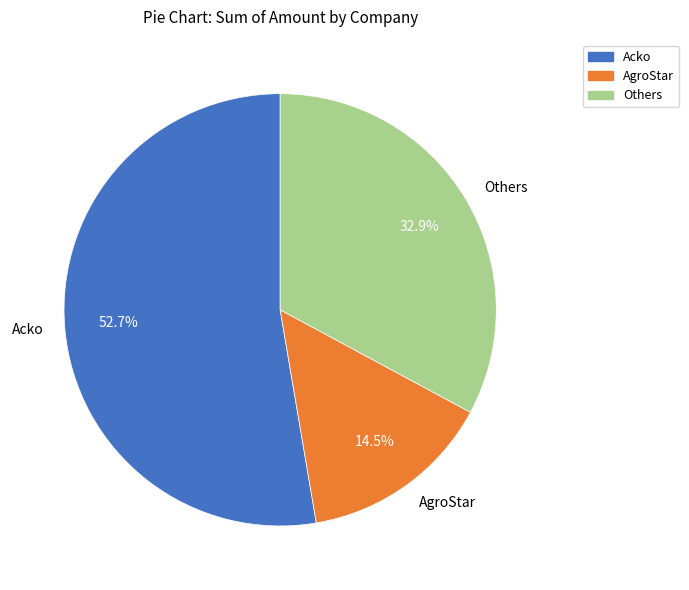

What portion of the pie excludes Others?

67.1%